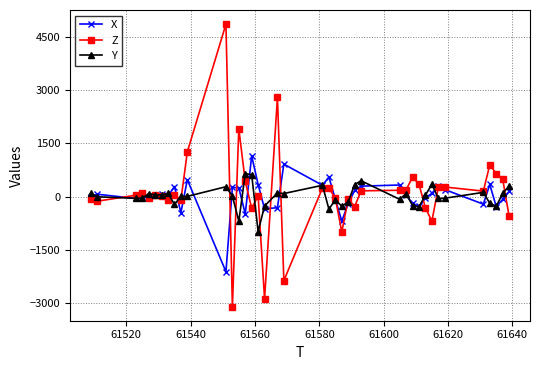

True or false: Y has more than 1 interior local peaks.

True